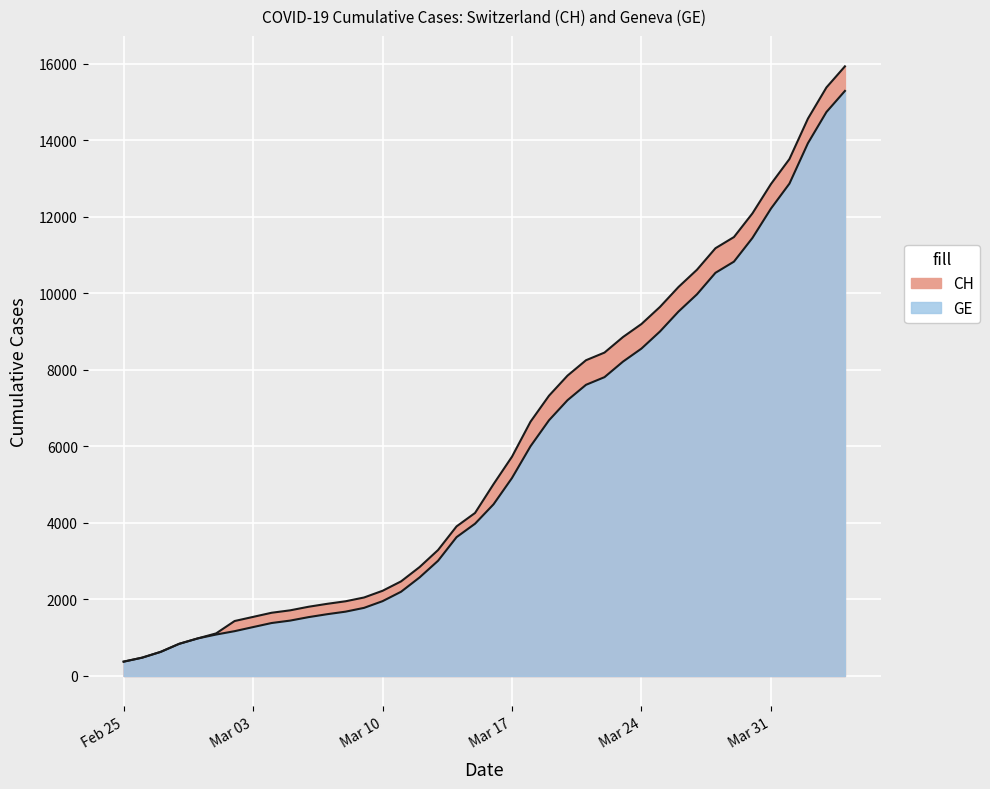

List the labels in order of GE value, largest first.

2020-04-04, 2020-04-03, 2020-04-02, 2020-04-01, 2020-03-31, 2020-03-30, 2020-03-29, 2020-03-28, 2020-03-27, 2020-03-26, 2020-03-25, 2020-03-24, 2020-03-23, 2020-03-22, 2020-03-21, 2020-03-20, 2020-03-19, 2020-03-18, 2020-03-17, 2020-03-16, 2020-03-15, 2020-03-14, 2020-03-13, 2020-03-12, 2020-03-11, 2020-03-10, 2020-03-09, 2020-03-08, 2020-03-07, 2020-03-06, 2020-03-05, 2020-03-04, 2020-03-03, 2020-03-02, 2020-03-01, 2020-02-29, 2020-02-28, 2020-02-27, 2020-02-26, 2020-02-25